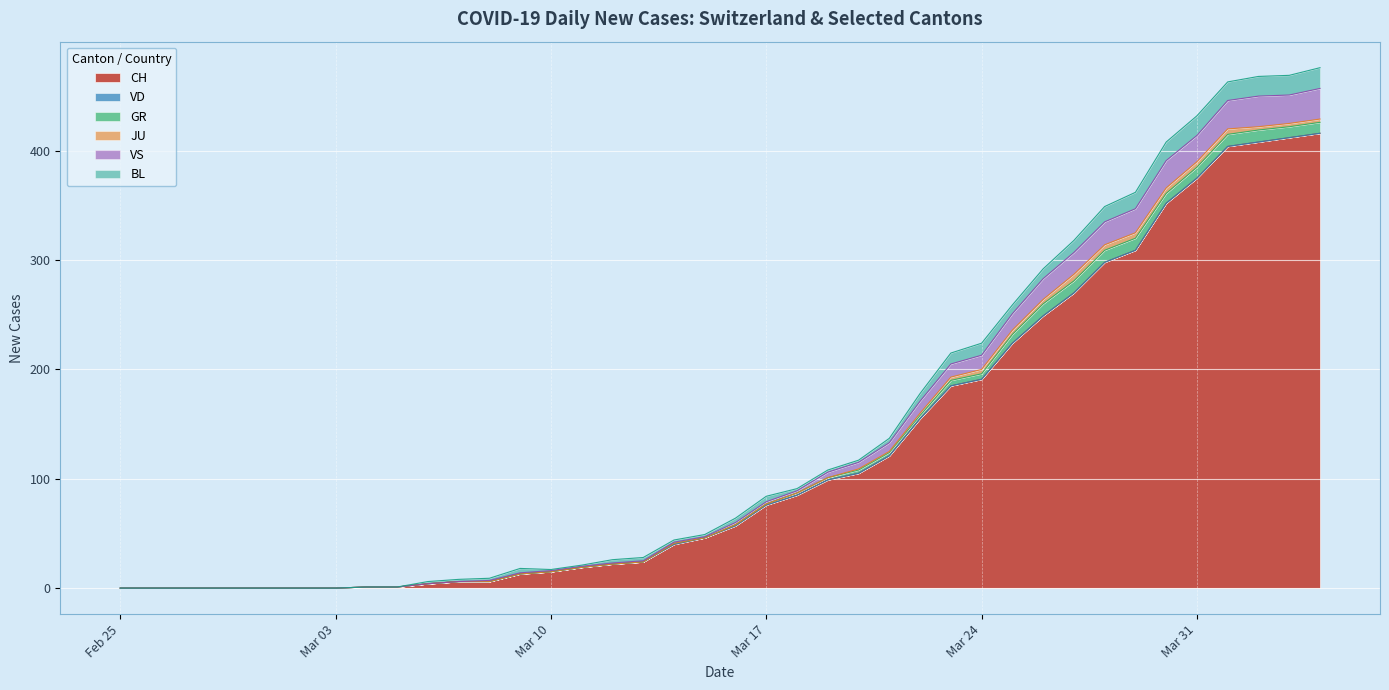

Which has a higher value, 2020-03-05 or 2020-03-21?

2020-03-21